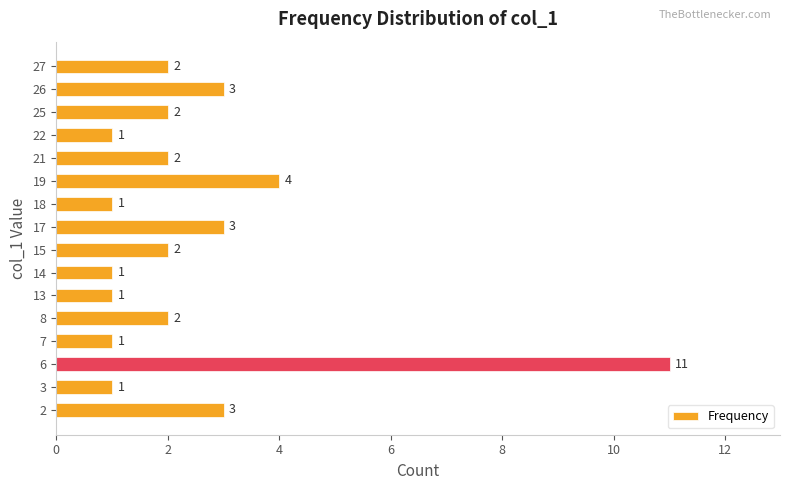

The chart shows a value of 1 at 18. True or false?

True